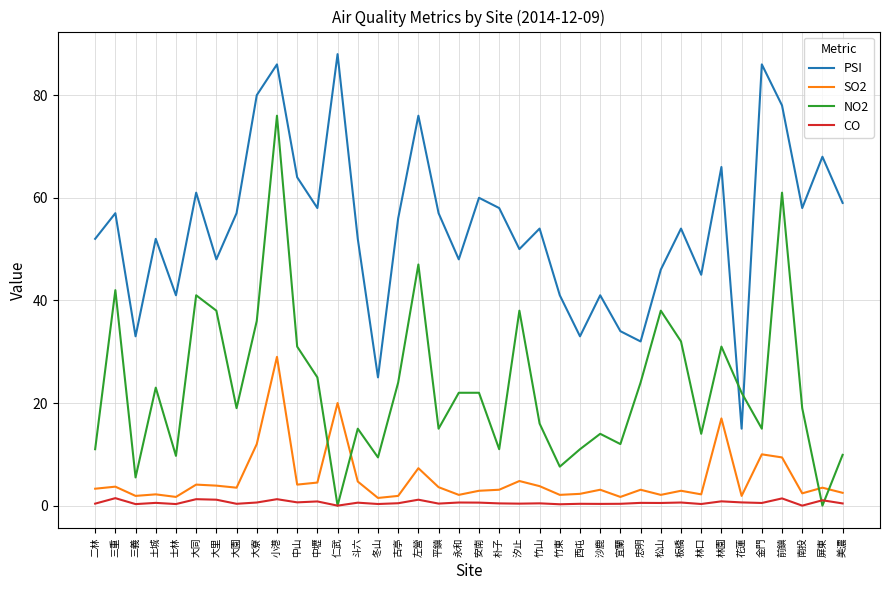

At 土城, list the series in order from largest to smallest.

PSI, NO2, SO2, CO